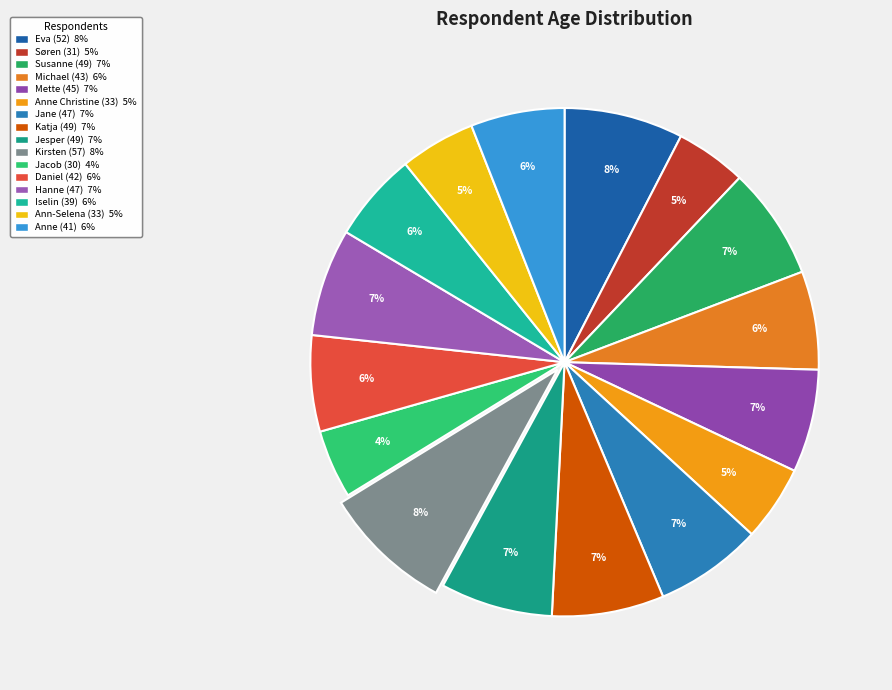

To the nearest percent, what is the difference between the largest and smallest slice percentages?

4%